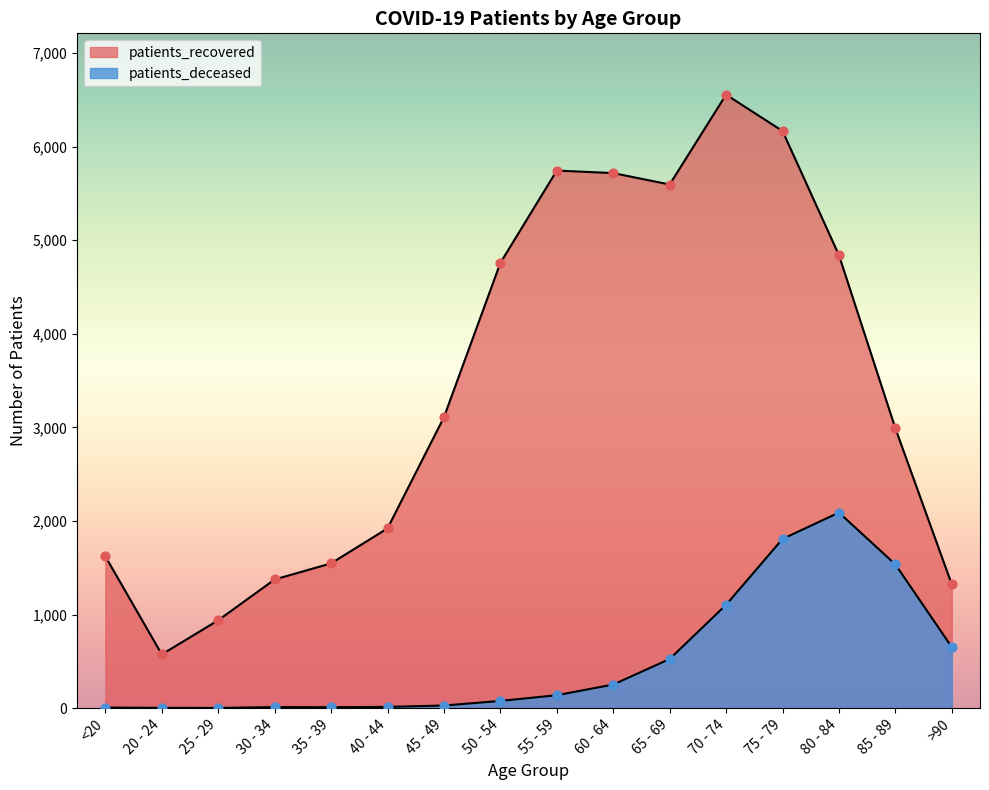

Which series reaches the maximum Y coordinate?

patients_recovered